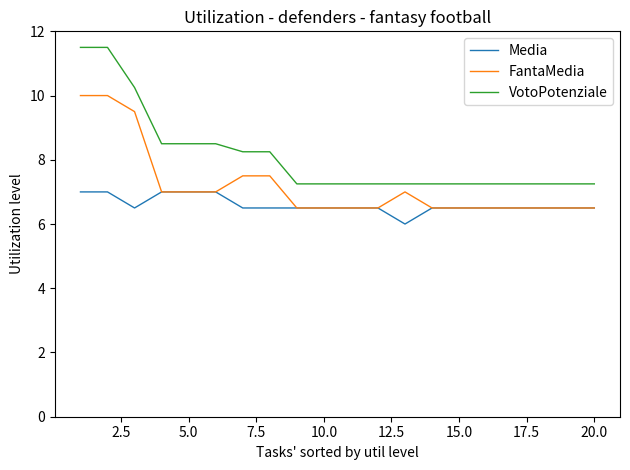

Which series has the largest total across all categories?

VotoPotenziale